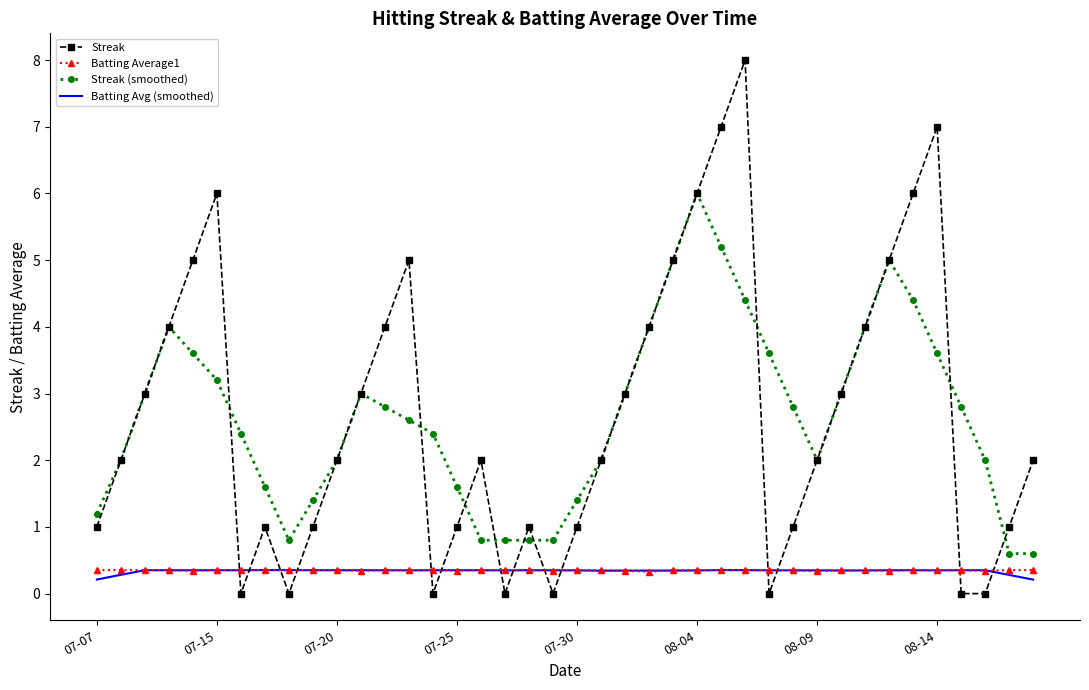

Which series has the largest range (max minus min)?

Streak